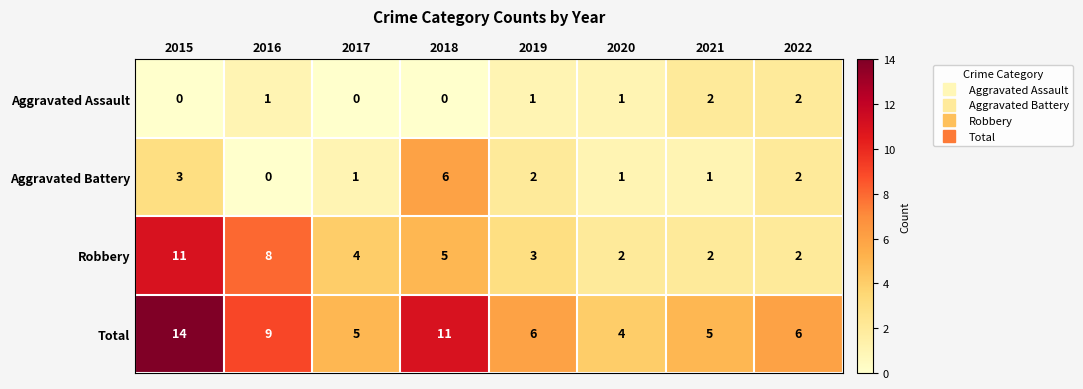

The value of Aggravated Assault at 2018 is 0. True or false?

True